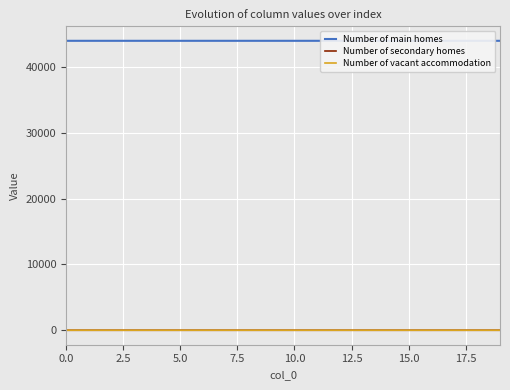

Which series has the largest total across all categories?

Number of main homes